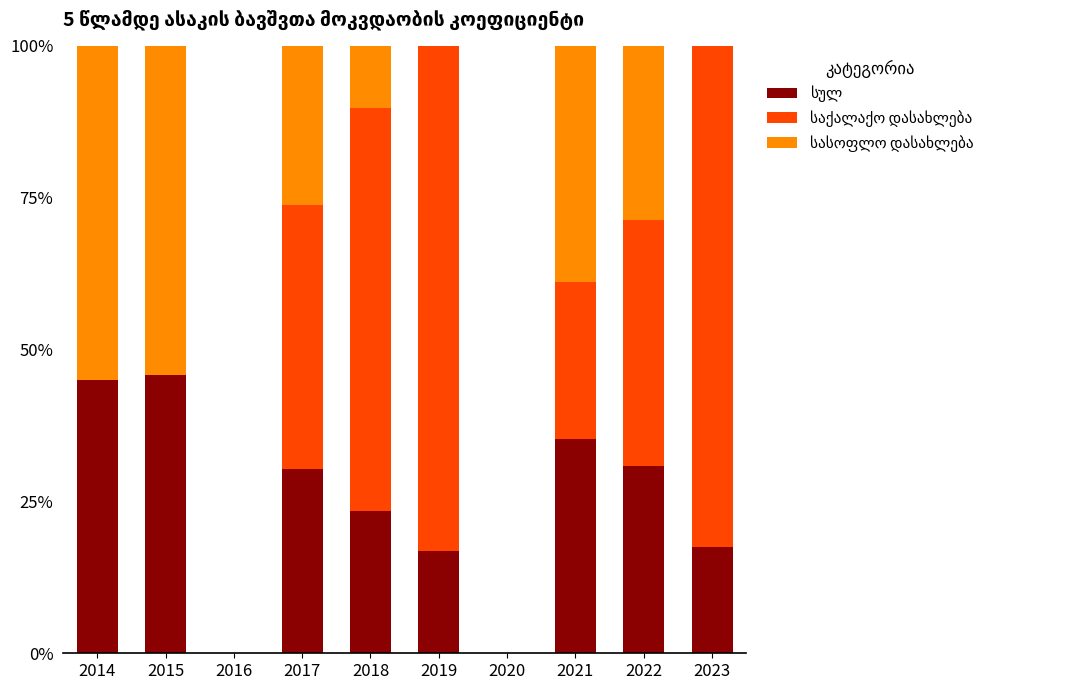

What is the total value across all series at 2019?

100.0